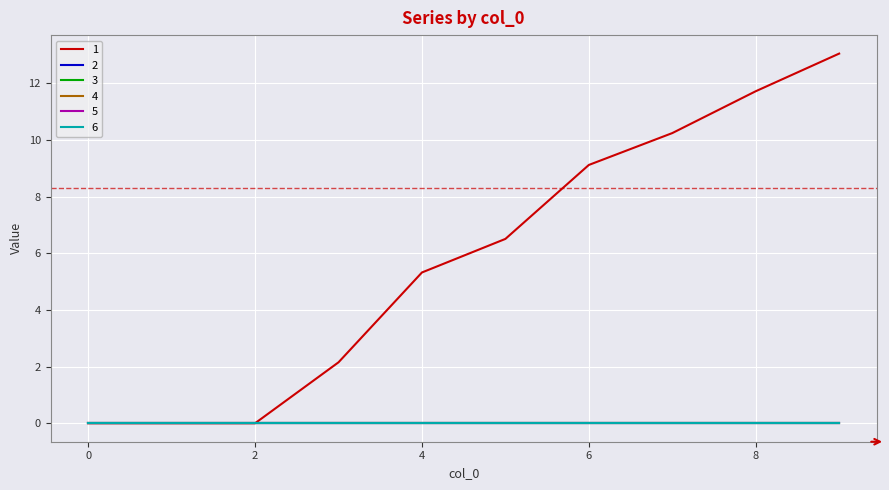

True or false: 6 and 4 intersect in this chart.

False